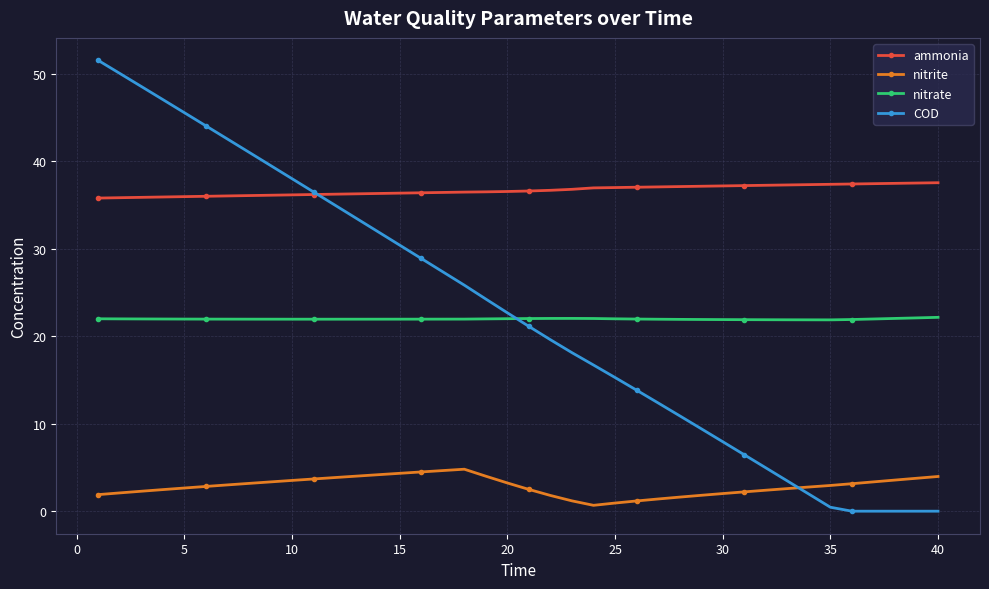

Which series has the widest spread of values?

COD